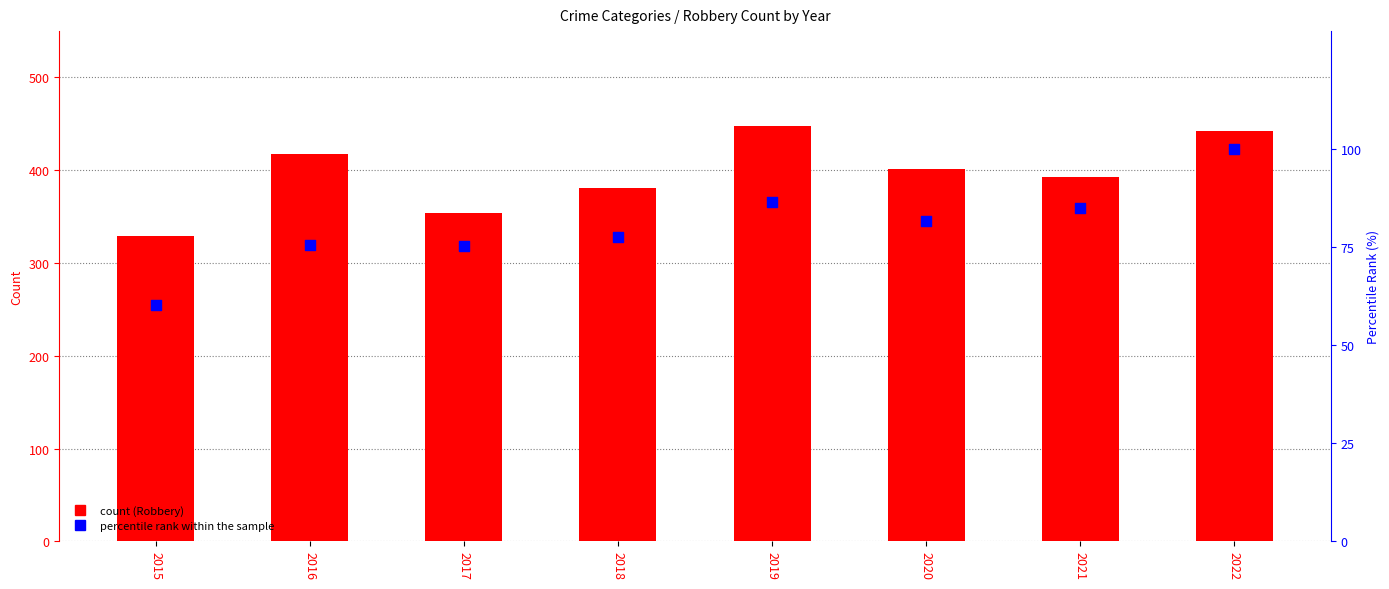

Which series has the largest Y range (max minus min)?

Robbery